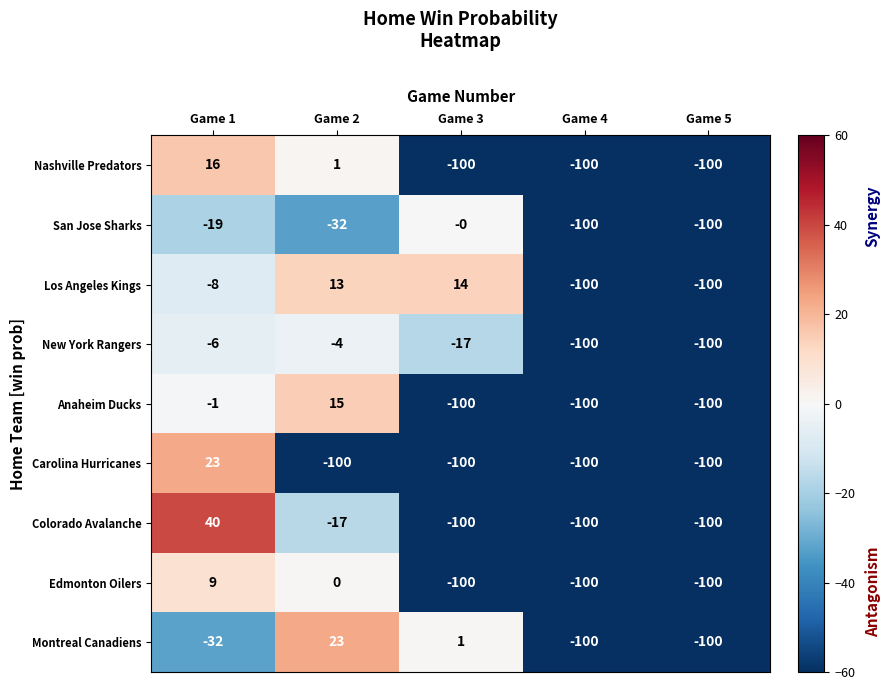

Which series has the largest total across all categories?

Los Angeles Kings